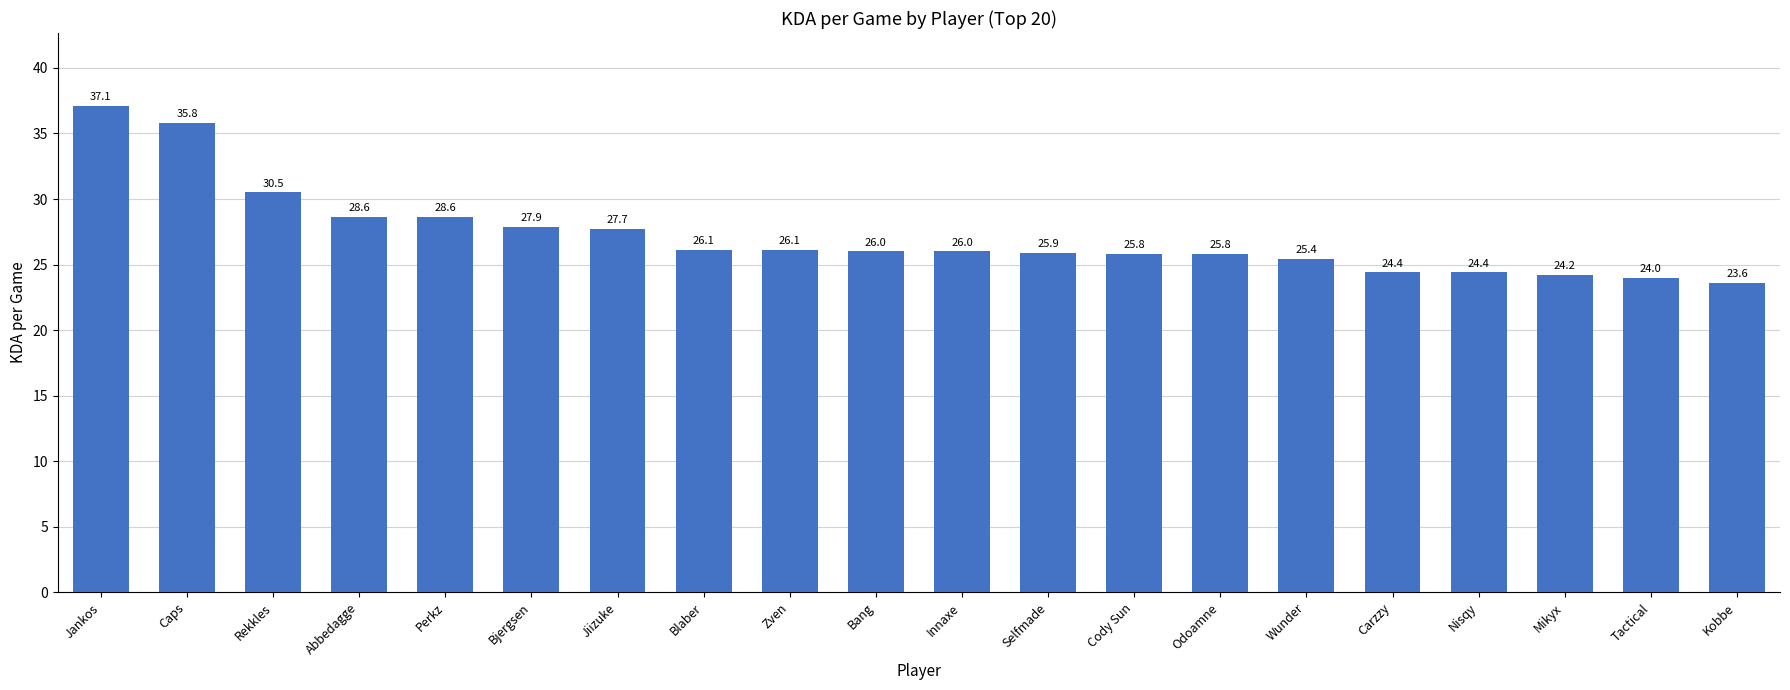

What is the sum of all values?

543.9